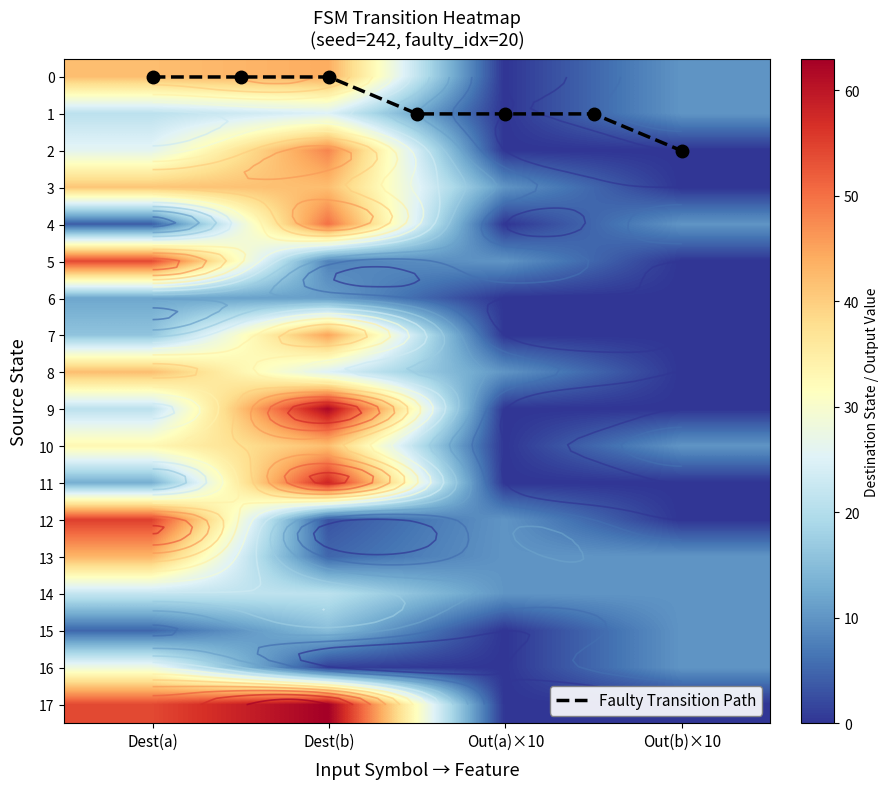

The Faulty Transition Path series shows 0 at Dest(a). True or false?

True